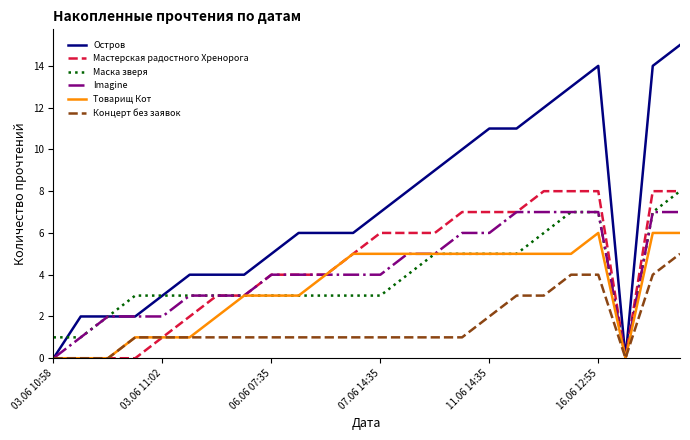

Which series has the largest range (max minus min)?

Остров